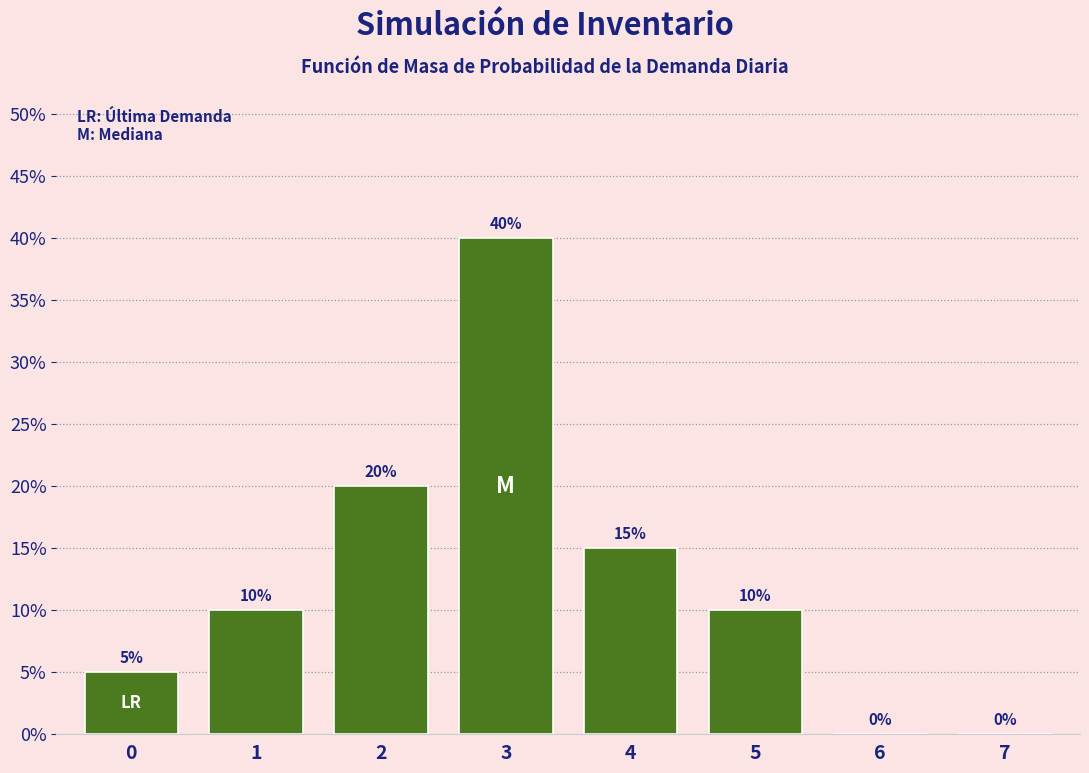

Reading right to left, transcribe all the data shown in this chart.

7=0.0	6=0.0	5=0.1	4=0.1	3=0.4	2=0.2	1=0.1	0=0.1